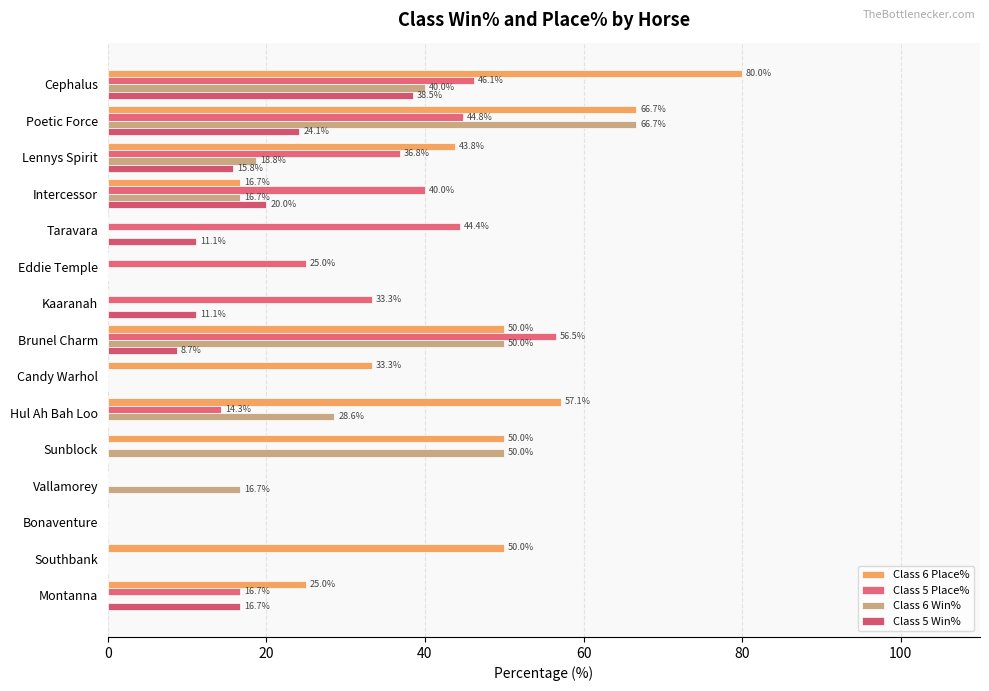

List the series in order of their overall mean, lowest first.

Class 5 Win%, Class 6 Win%, Class 5 Place%, Class 6 Place%